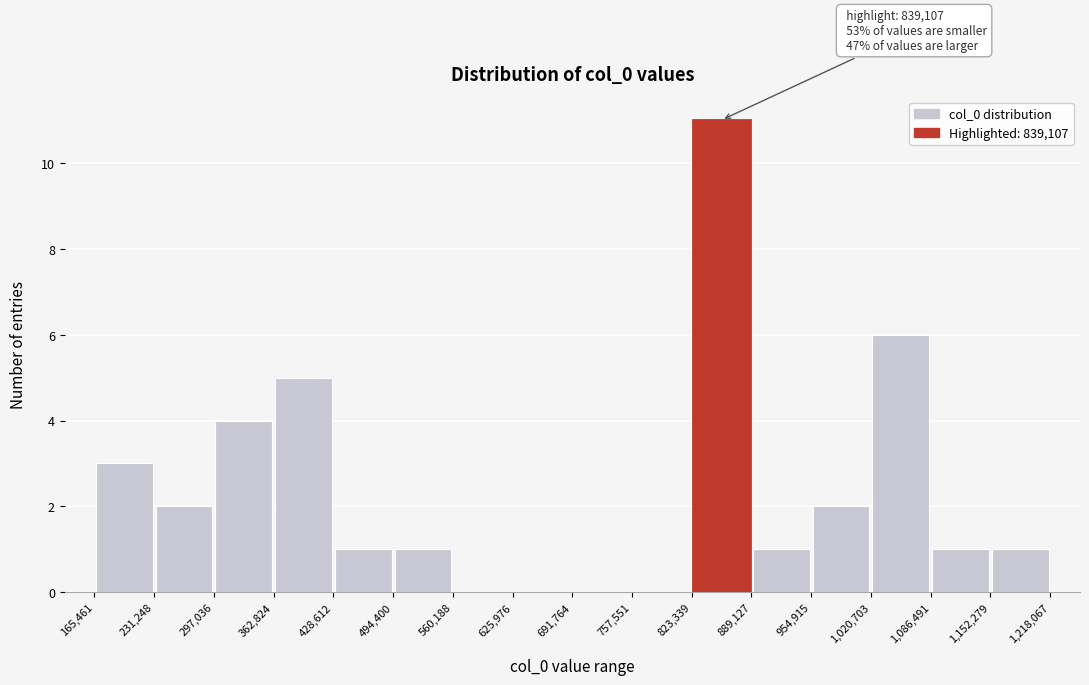

Over which range of the x-axis is the bar tallest?

823,339 to 889,127